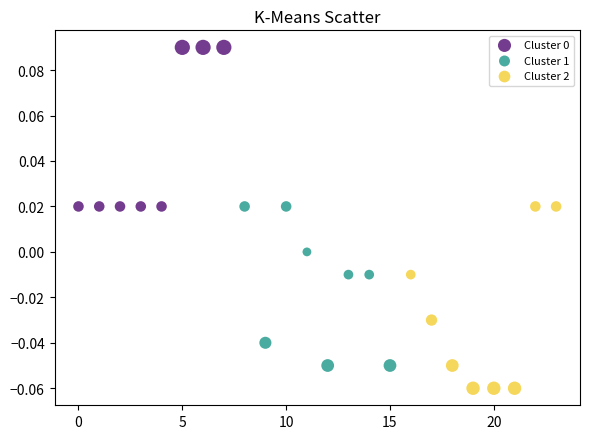

Which series has the largest Y range (max minus min)?

Cluster 2